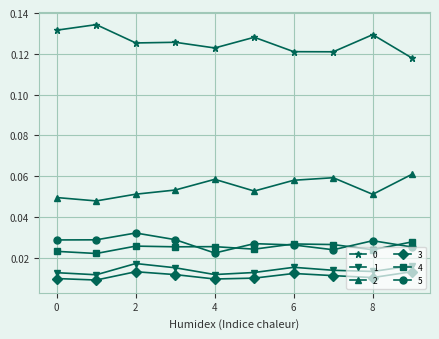

True or false: 0 has more than 1 points higher than both neighbors.

True